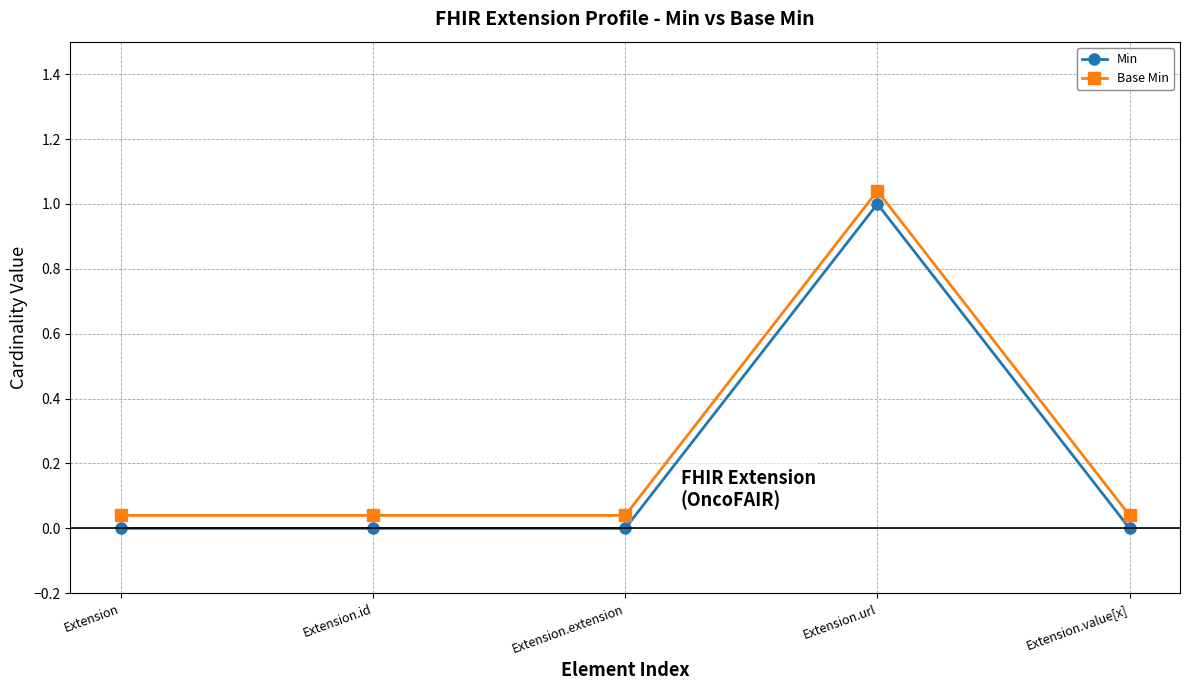

Reading left to right, list all the values displayed in this chart.

Min: Extension=0.0	Extension.id=0.0	Extension.extension=0.0	Extension.url=1.0	Extension.value[x]=0.0
Base Min: Extension=0.0	Extension.id=0.0	Extension.extension=0.0	Extension.url=1.0	Extension.value[x]=0.0